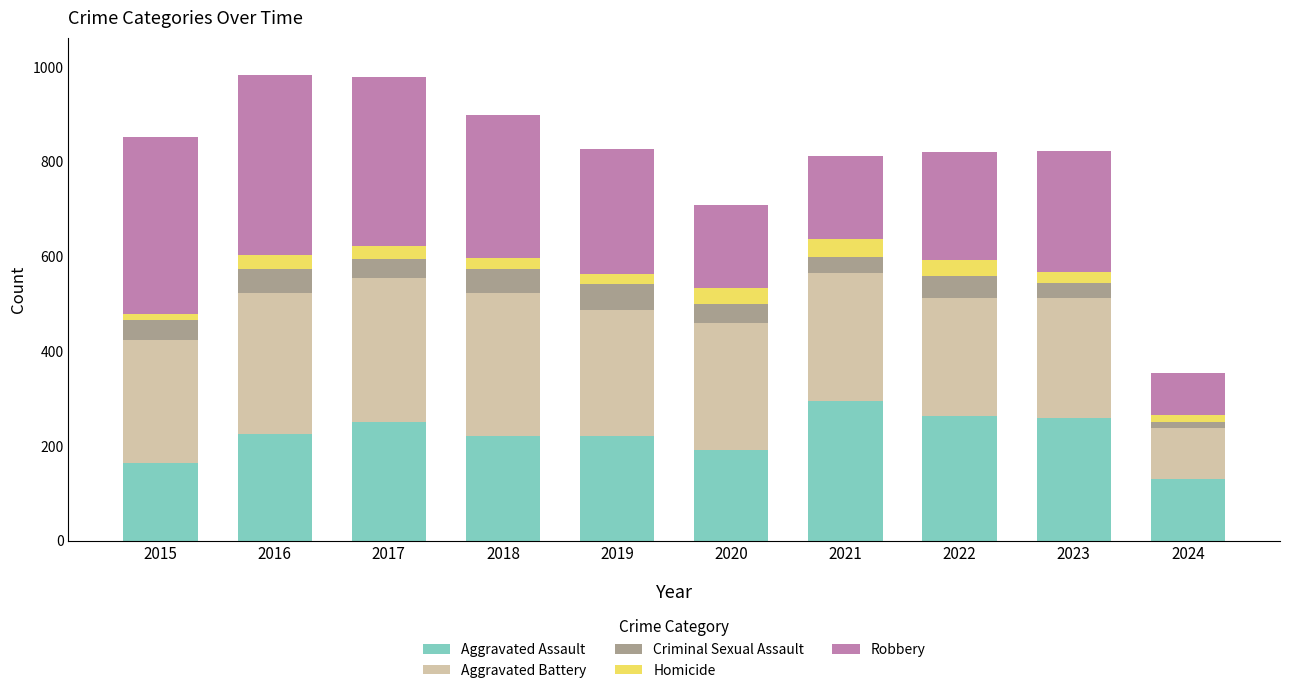

Which category has the lowest value in the Aggravated Assault series?

2024